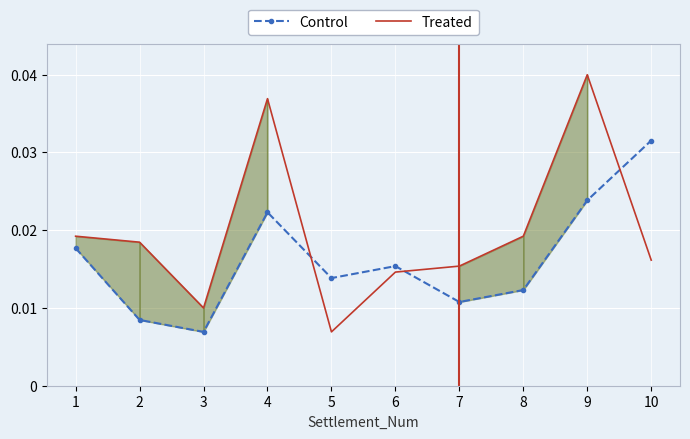

List the labels in order of Control value, smallest first.

3, 2, 7, 8, 5, 6, 1, 4, 9, 10